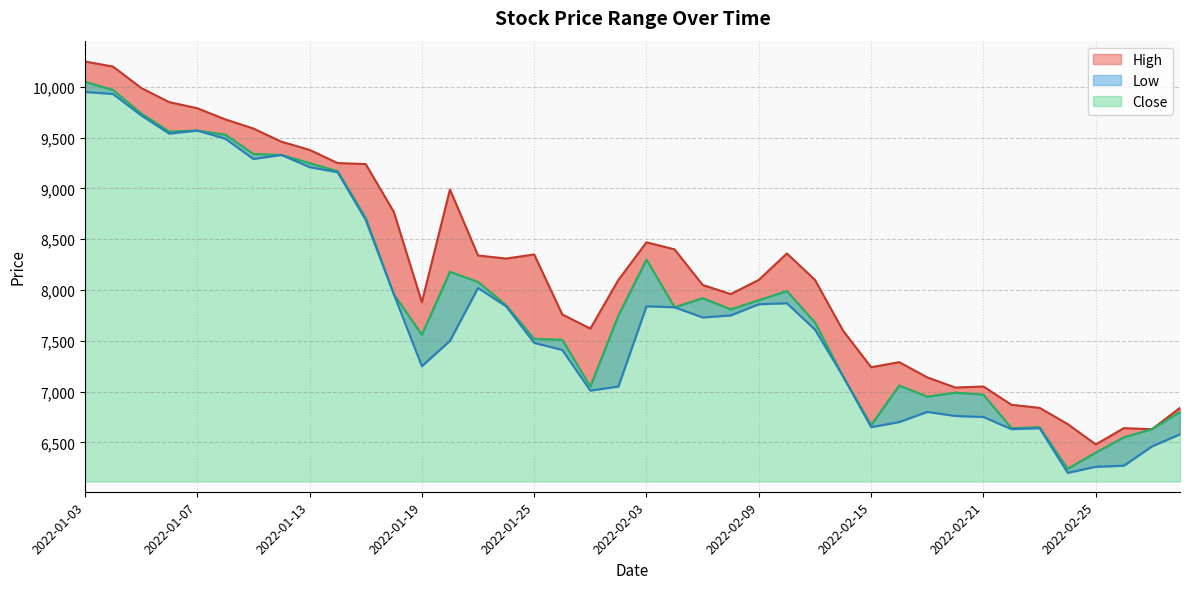

At which category does Close reach its first local peak?

2022-01-07